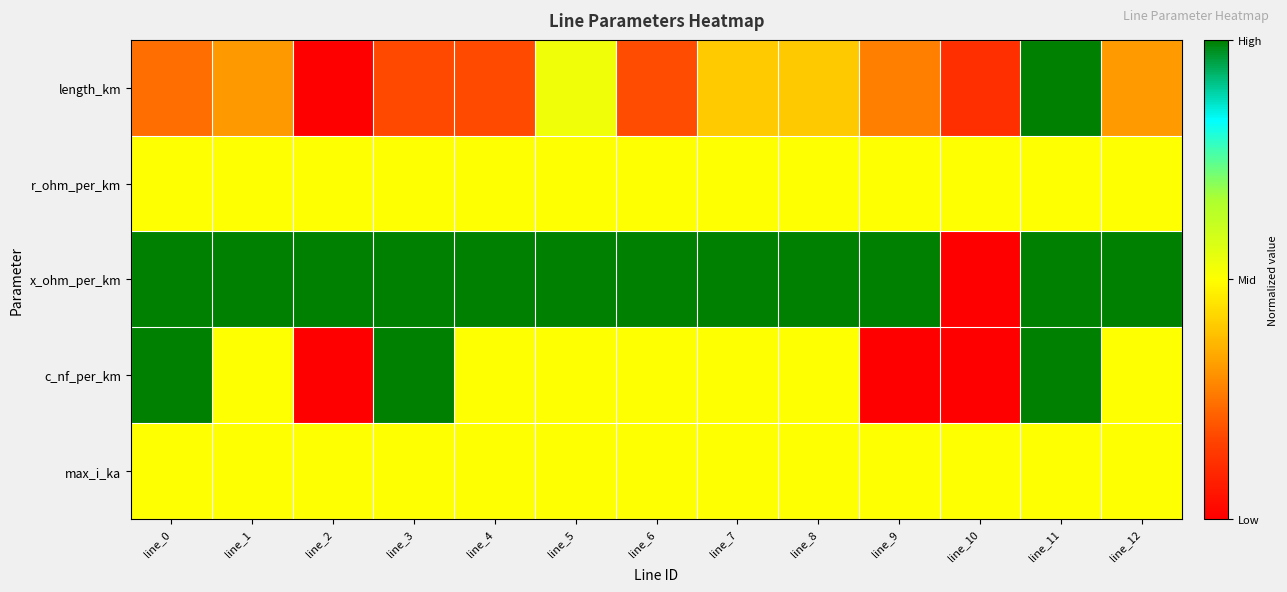

Reading left to right, transcribe all the data shown in this chart.

length_km: line_0=0.2	line_1=0.3	line_2=0.0	line_3=0.2	line_4=0.2	line_5=0.5	line_6=0.2	line_7=0.4	line_8=0.4	line_9=0.3	line_10=0.1	line_11=1.0	line_12=0.3
r_ohm_per_km: line_0=0.5	line_1=0.5	line_2=0.5	line_3=0.5	line_4=0.5	line_5=0.5	line_6=0.5	line_7=0.5	line_8=0.5	line_9=0.5	line_10=0.5	line_11=0.5	line_12=0.5
x_ohm_per_km: line_0=1.0	line_1=1.0	line_2=1.0	line_3=1.0	line_4=1.0	line_5=1.0	line_6=1.0	line_7=1.0	line_8=1.0	line_9=1.0	line_10=0.0	line_11=1.0	line_12=1.0
c_nf_per_km: line_0=1.0	line_1=0.5	line_2=0.0	line_3=1.0	line_4=0.5	line_5=0.5	line_6=0.5	line_7=0.5	line_8=0.5	line_9=0.0	line_10=0.0	line_11=1.0	line_12=0.5
max_i_ka: line_0=0.5	line_1=0.5	line_2=0.5	line_3=0.5	line_4=0.5	line_5=0.5	line_6=0.5	line_7=0.5	line_8=0.5	line_9=0.5	line_10=0.5	line_11=0.5	line_12=0.5